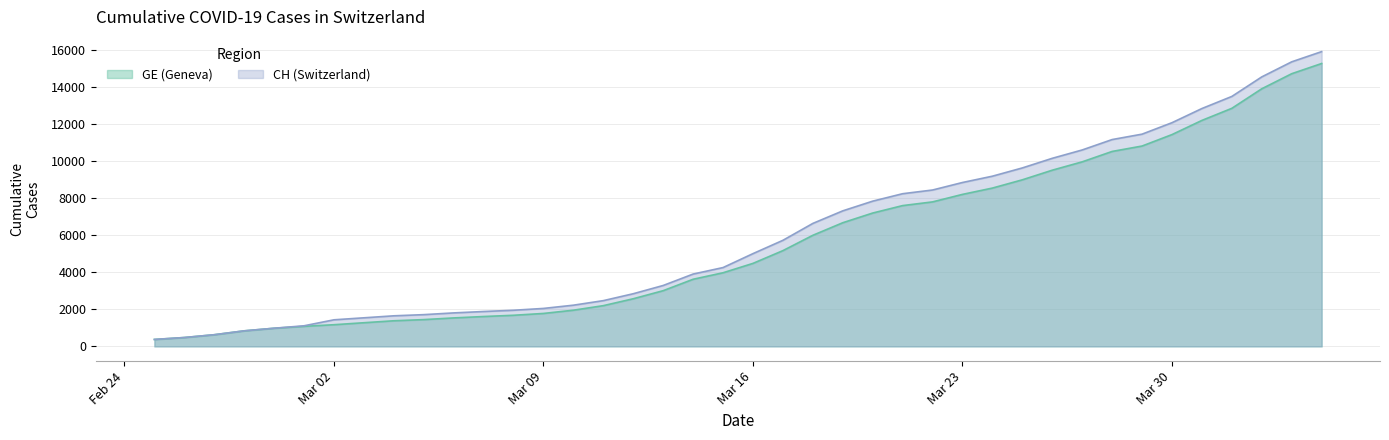

Which category has the highest value across all series?

2020-04-04